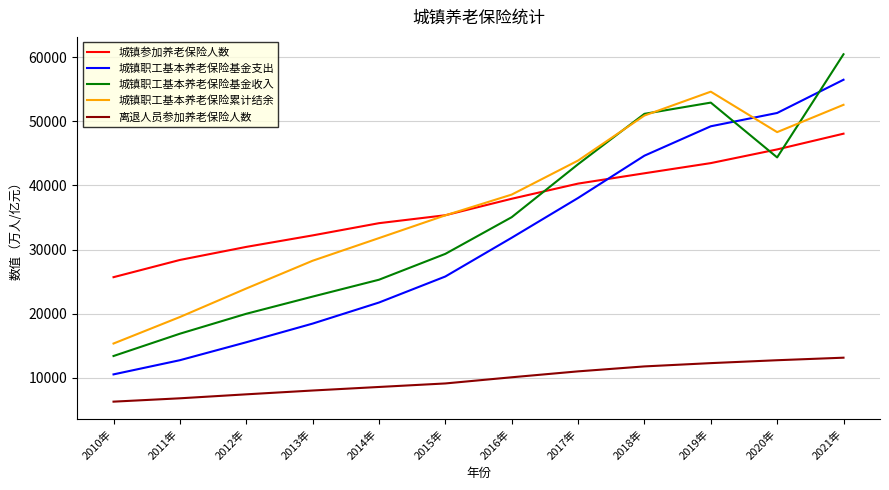

Between 2017年 and 2020年, which series saw the biggest shift?

城镇职工基本养老保险基金支出